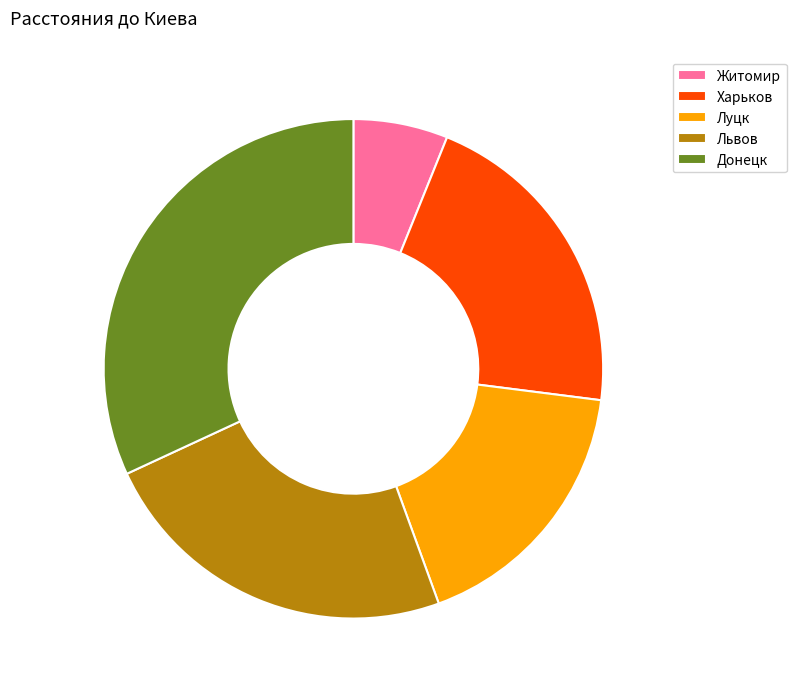

Rank the categories by value from highest to lowest.

Донецк, Львов, Харьков, Луцк, Житомир